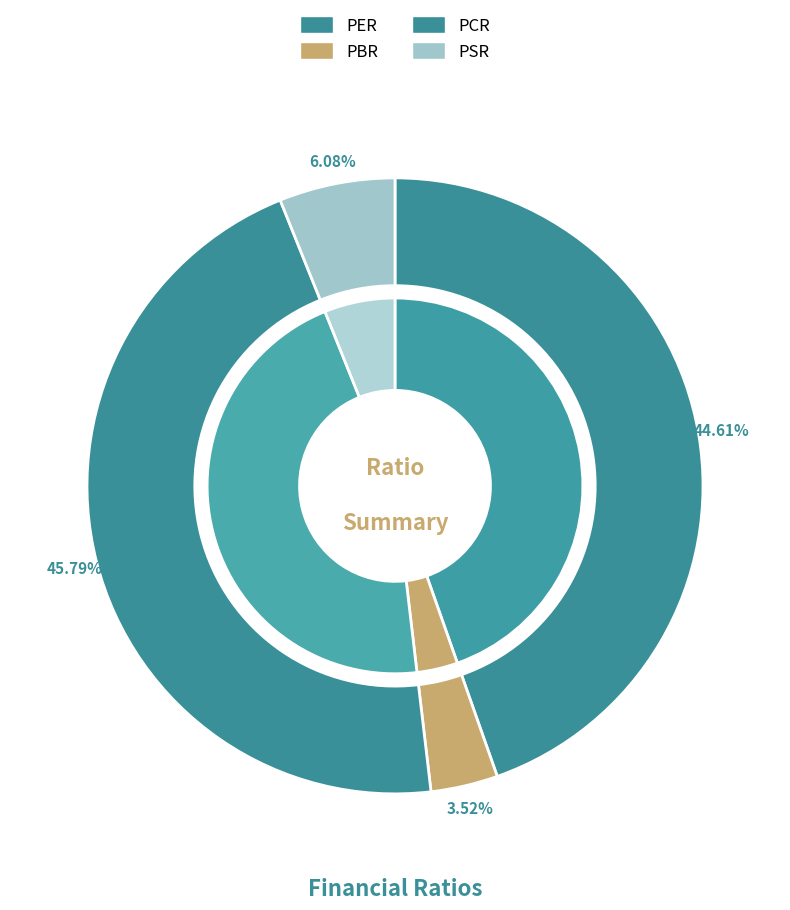

Count the number of slices in the pie.

4